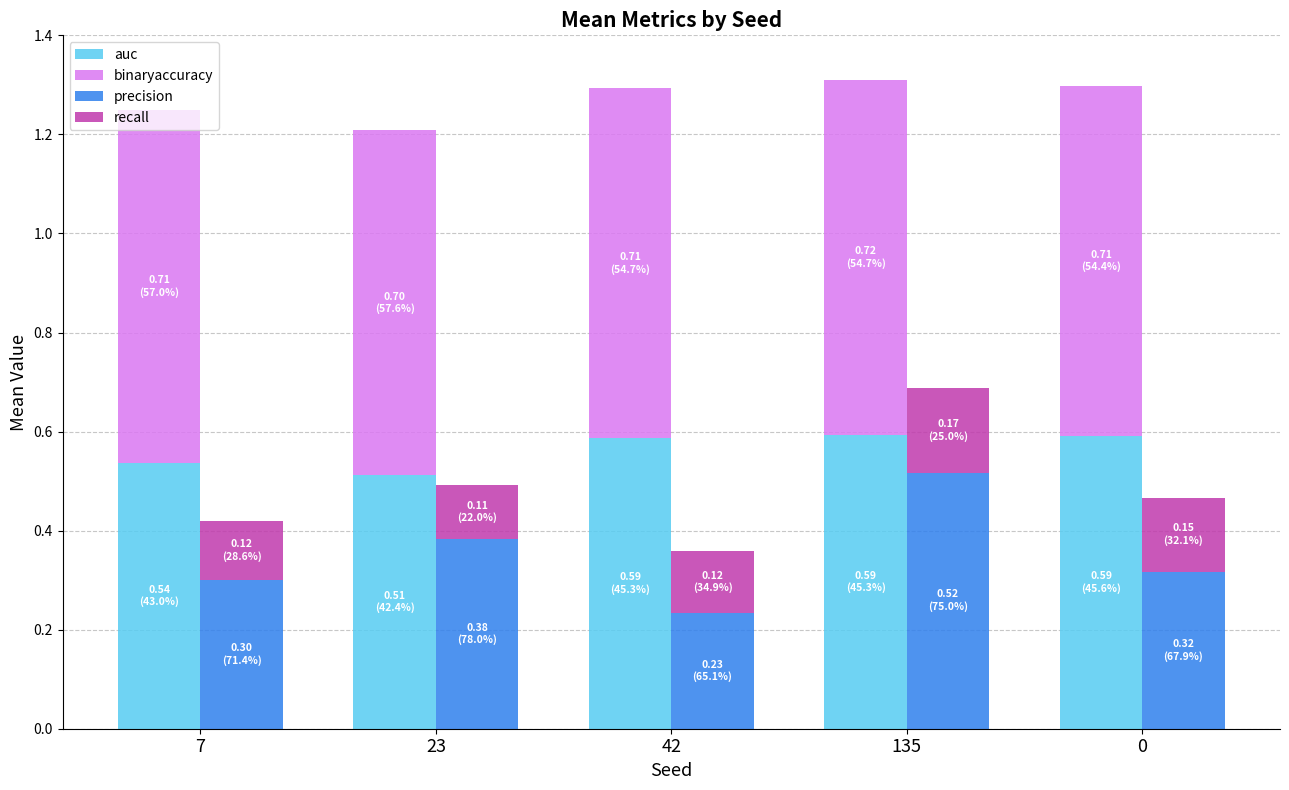

What is the approximate value of auc at 23?

0.5